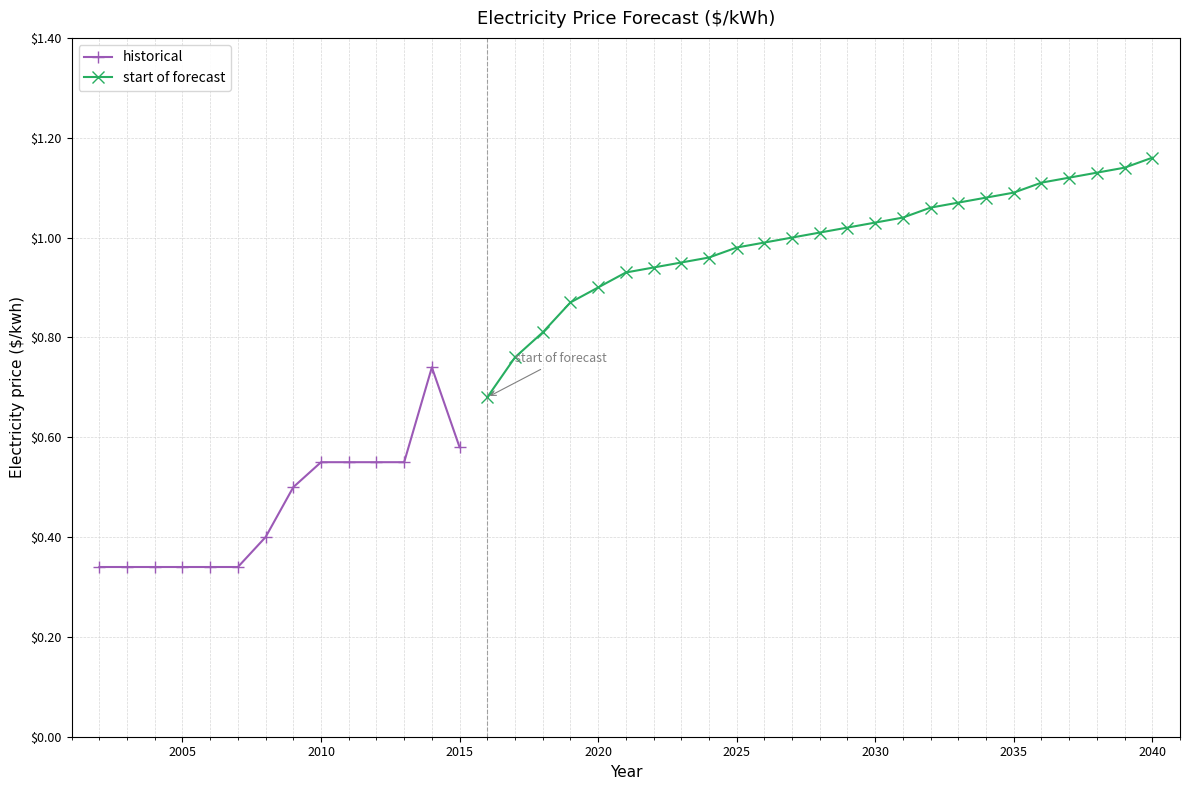

What is the value of the 14th point from the left?

0.6